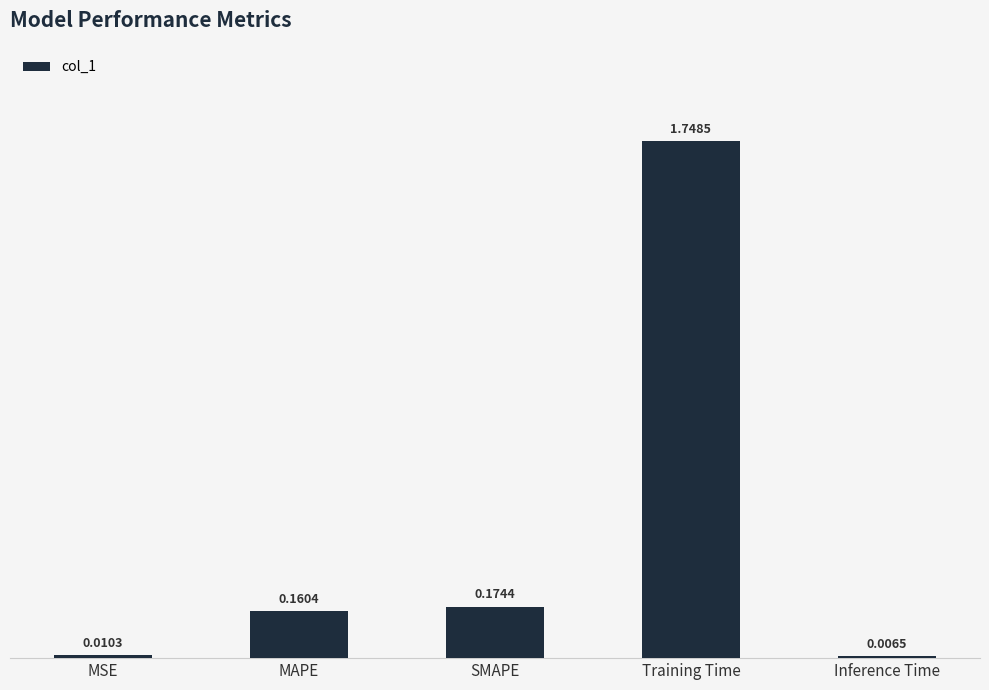

What is the difference between the values at Training Time and SMAPE?

1.6